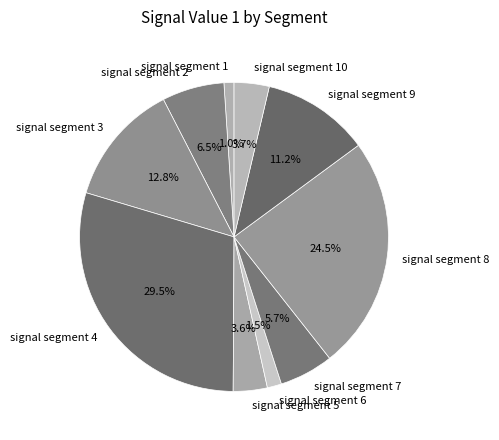

To the nearest percent, what is the difference between the signal segment 10 and signal segment 4 slice percentages?

26%